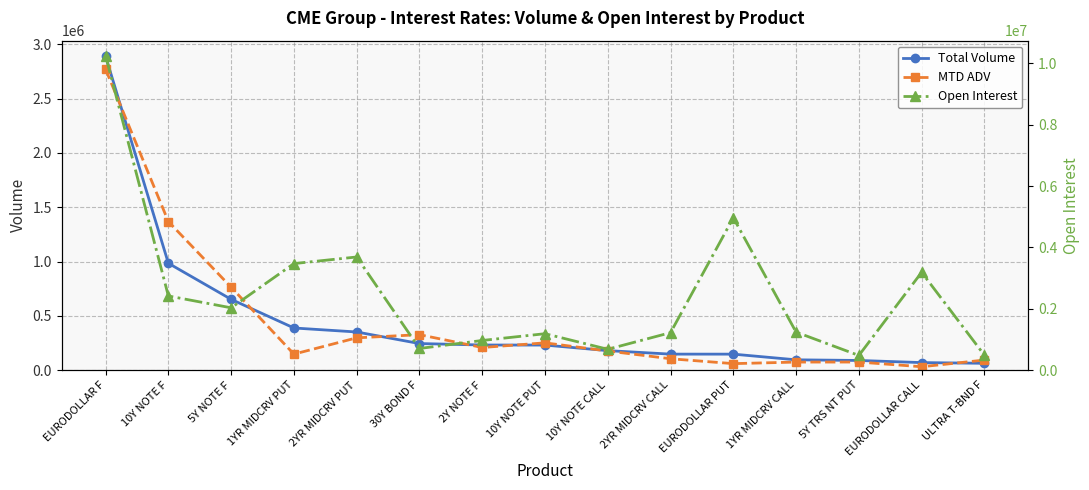

Which series changed the most between EURODOLLAR F and ULTRA T-BND F?

Open Interest